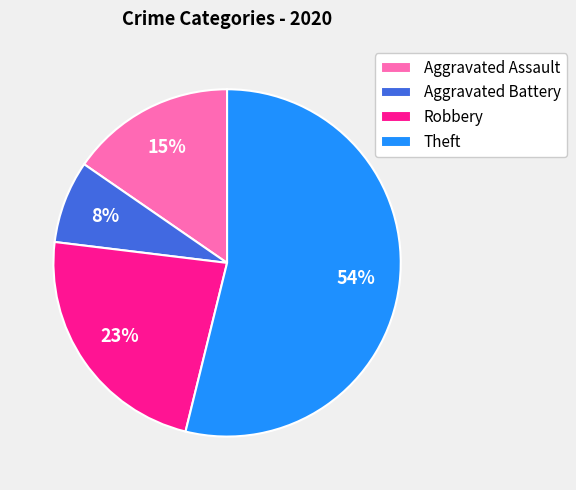

To the nearest percent, what is the difference between the Aggravated Assault and Robbery slice percentages?

8%